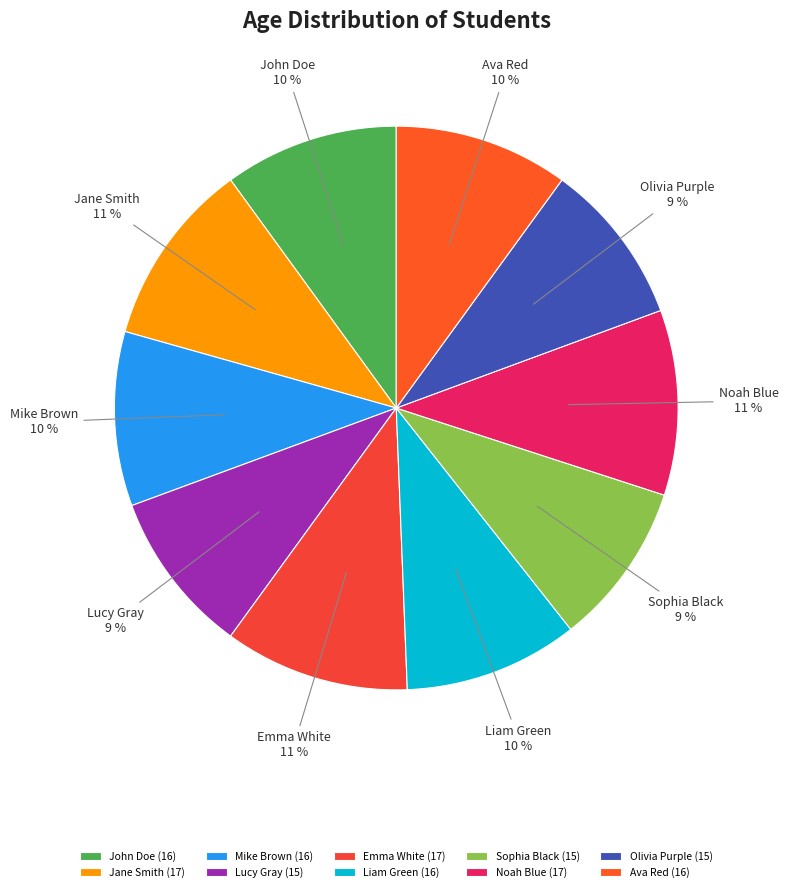

Is it true that John Doe is 25% of the pie?

False